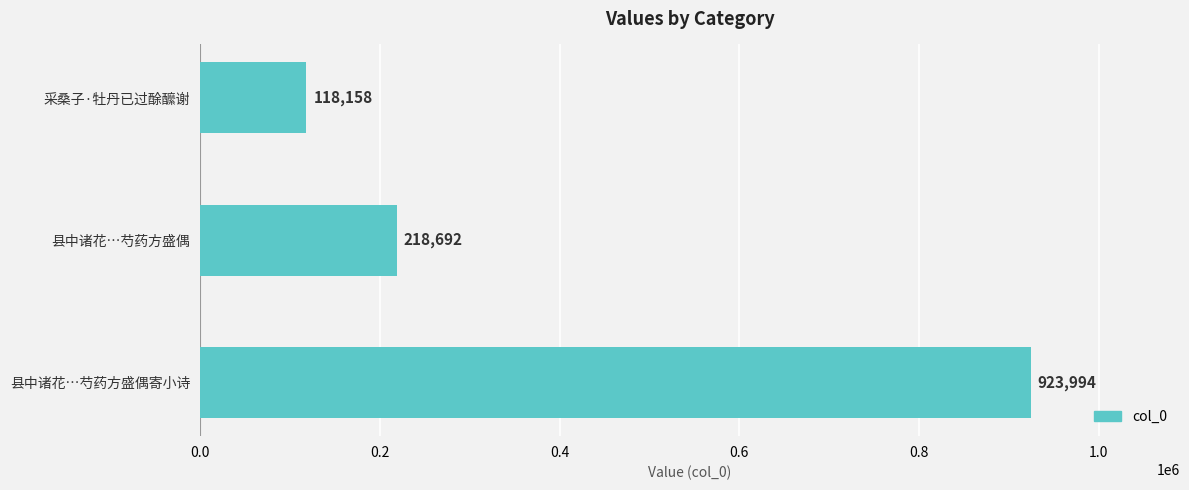

Does the chart contain stacked bars?

No